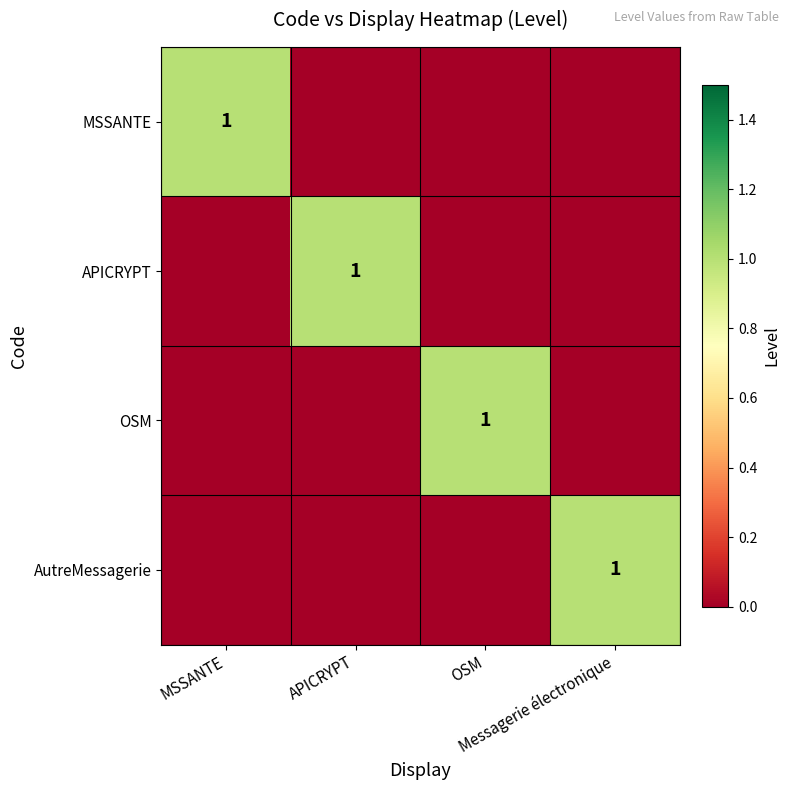

Is the value of OSM at MSSANTE greater than the value of MSSANTE at OSM?

No